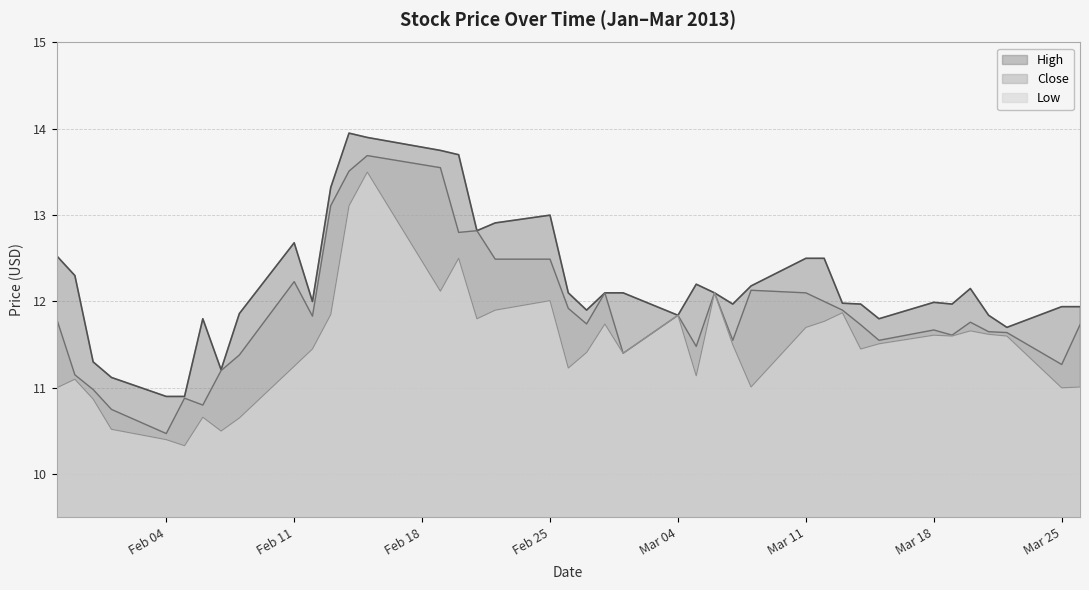

Which category has the highest value in the Close series?

2013-02-15